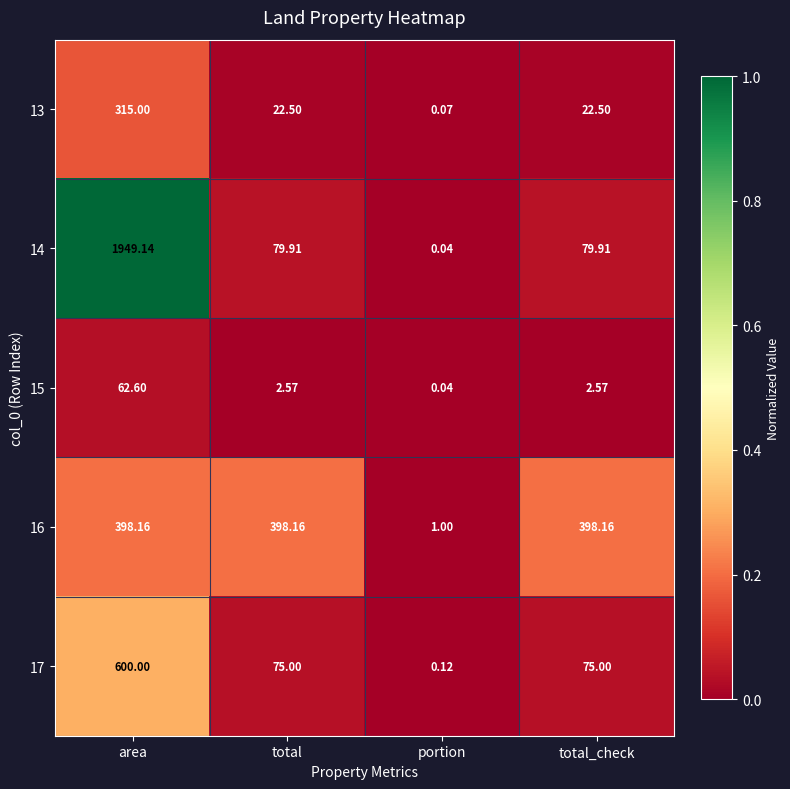

At which category does the chart reach its peak across all series?

area